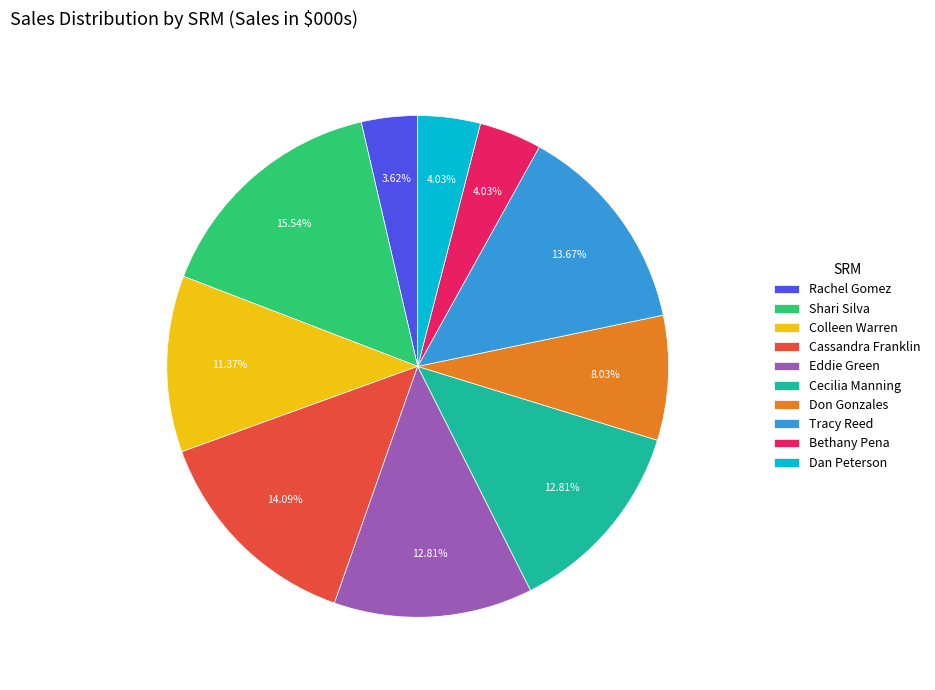

Is Don Gonzales the majority of the pie?

No